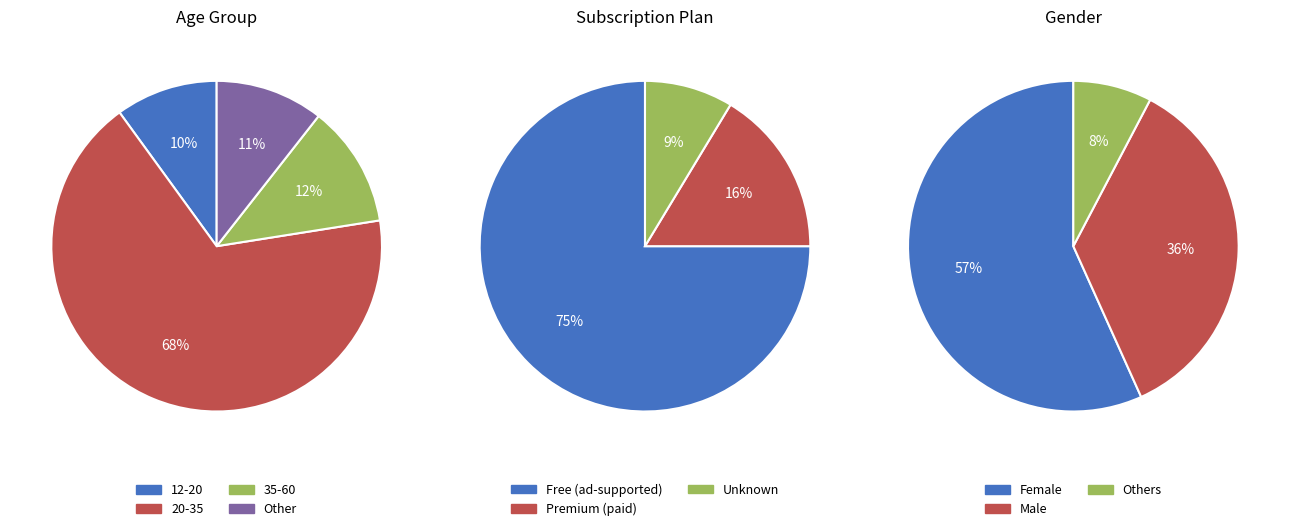

How many segments does this pie chart have?

4